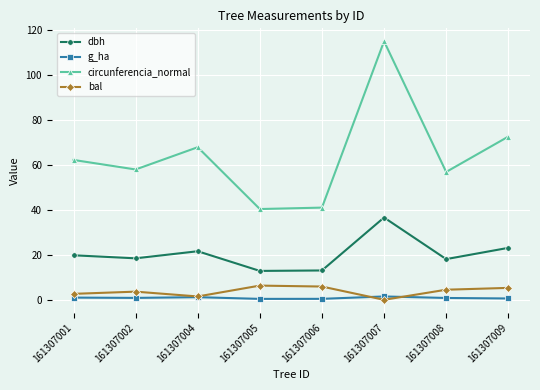

How many interior local peaks does the bal series have?

2